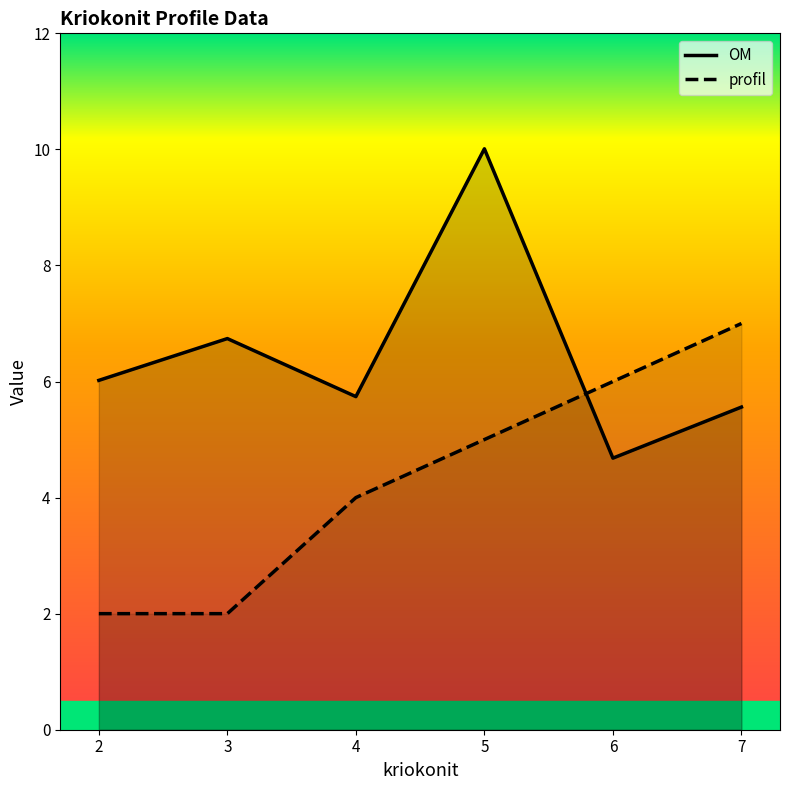

How many data points in profil are above 5?

2